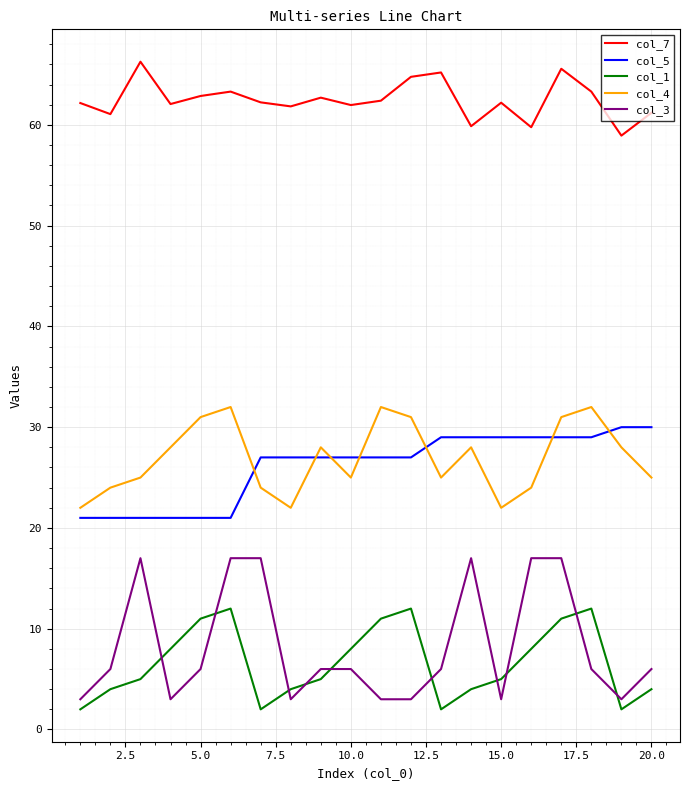

What is the difference between the maximum and minimum values in the col_1 series?

10.0